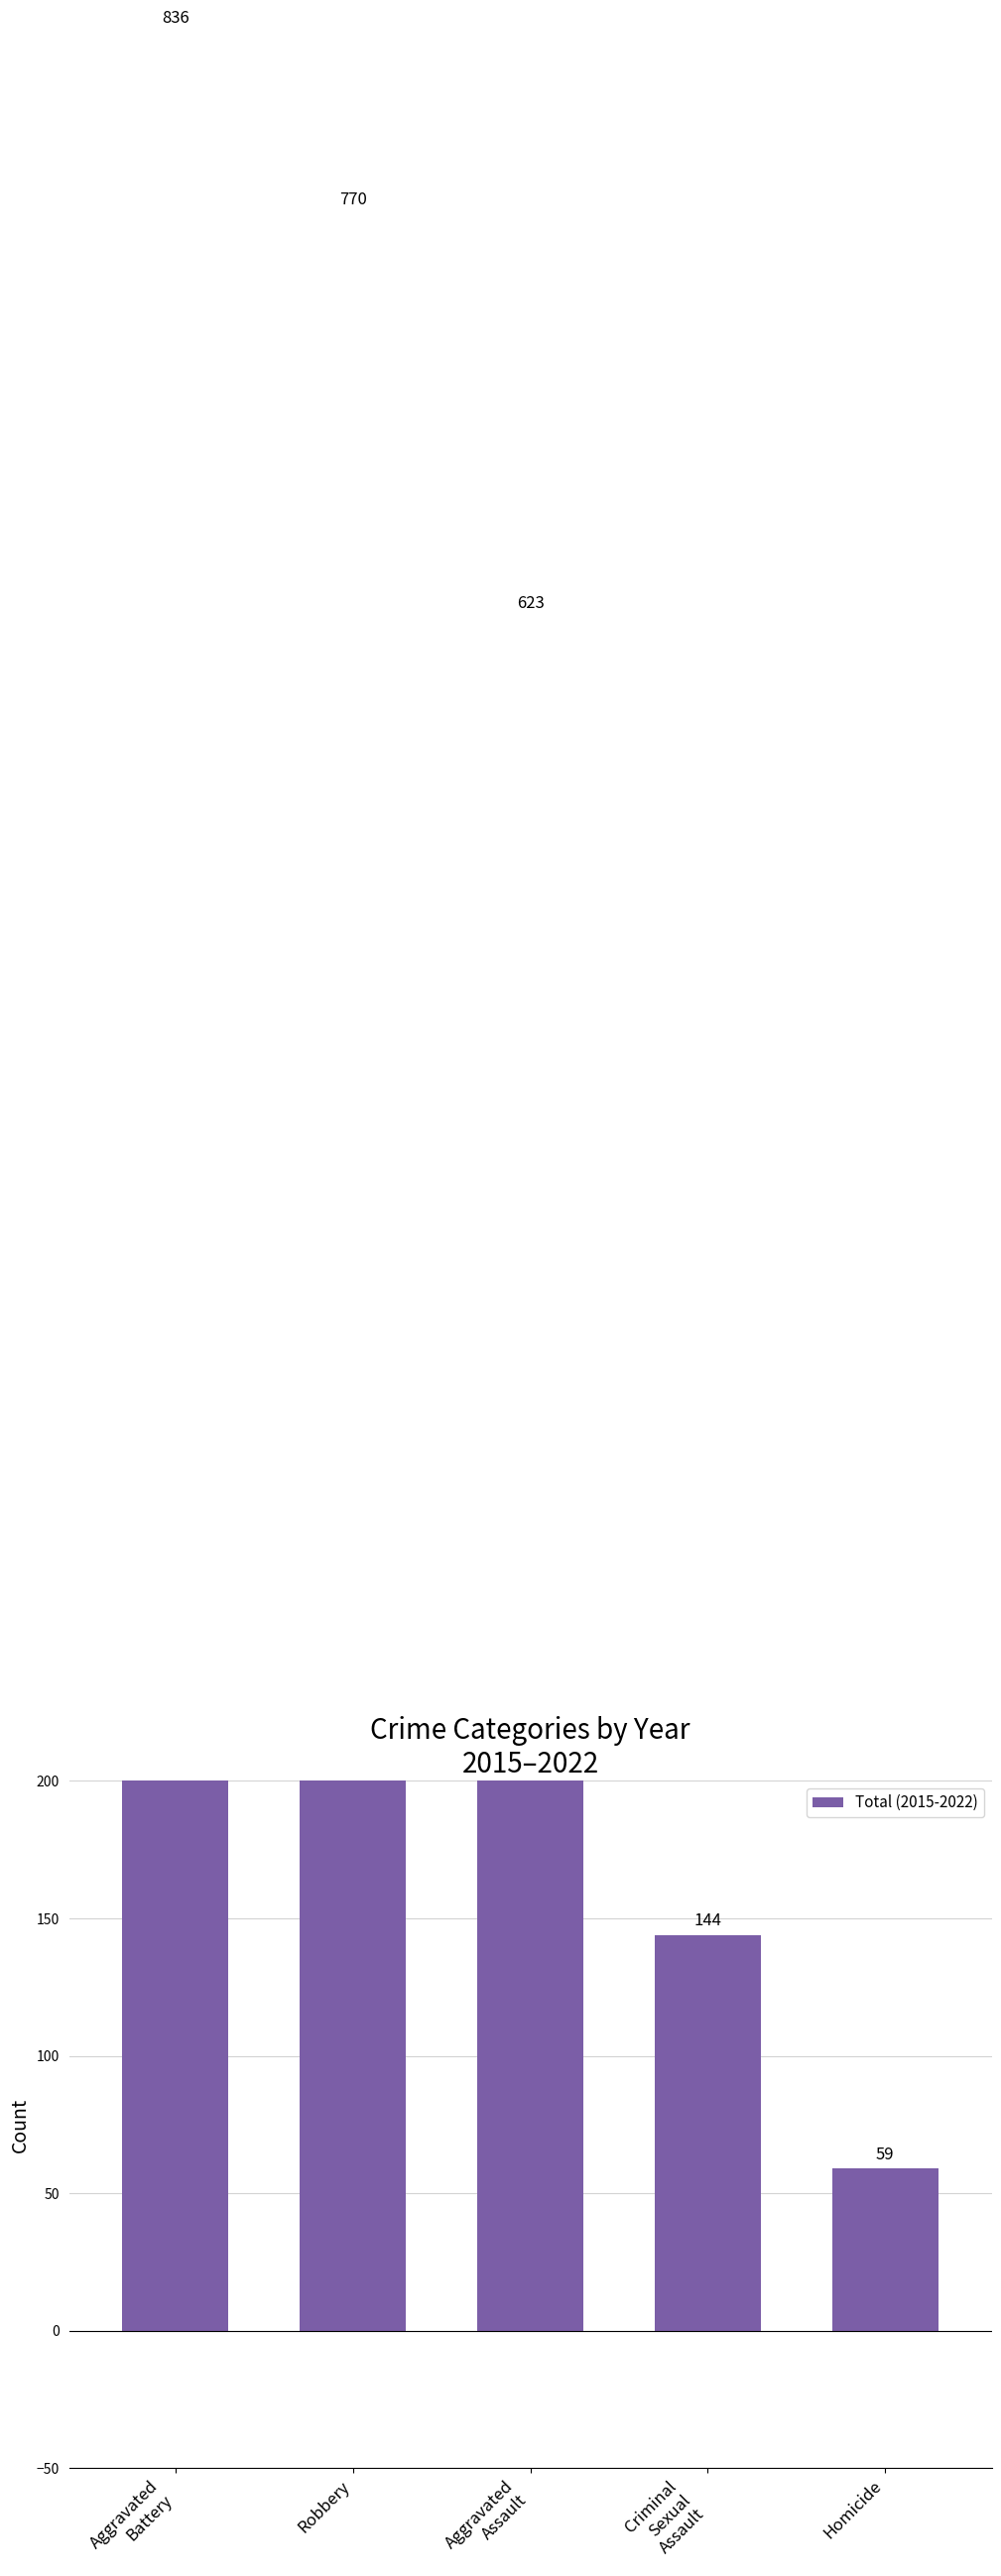

How many data points does each series have?

5